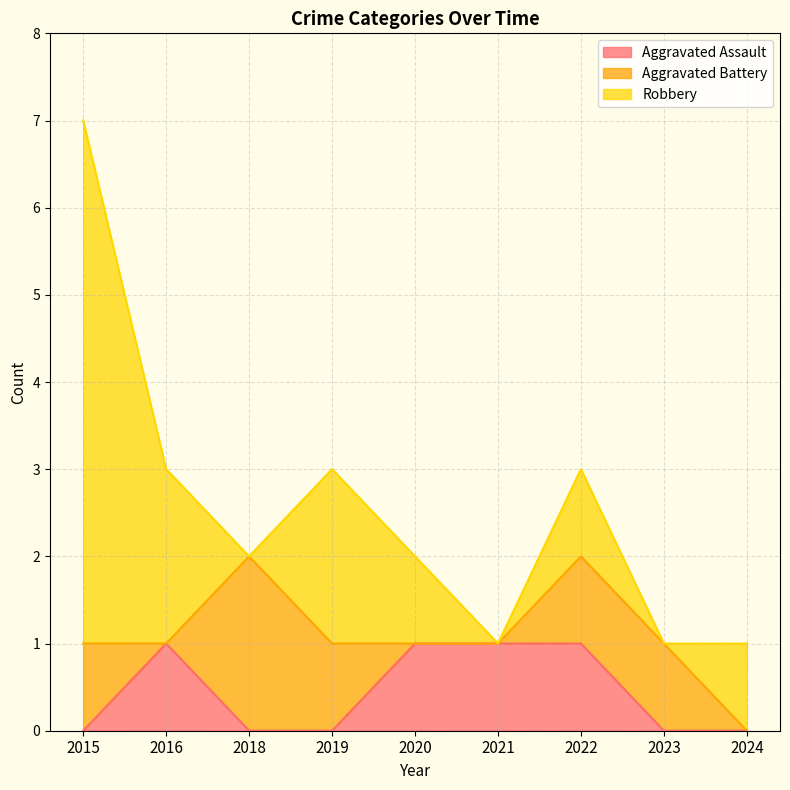

What is the spread (max minus min) of values at 2018?

2